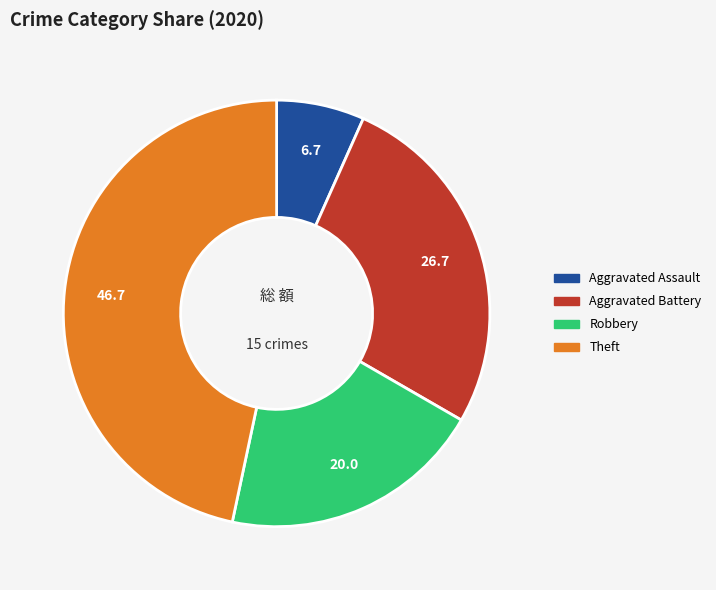

Is there any slice that represents more than half of the pie?

No